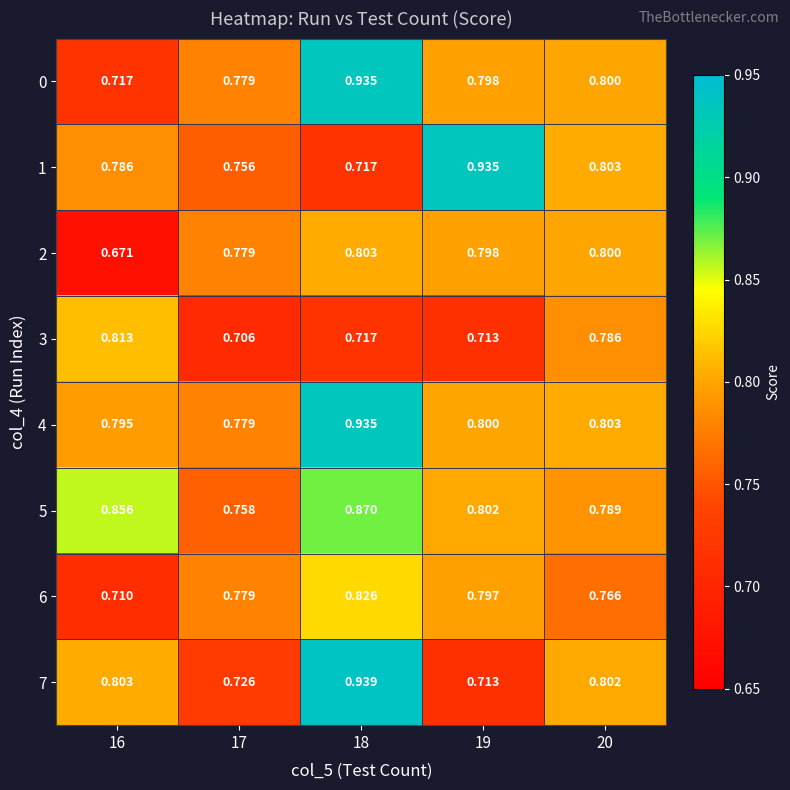

Is the value of 7 at 16 greater than the value of 3 at 18?

Yes